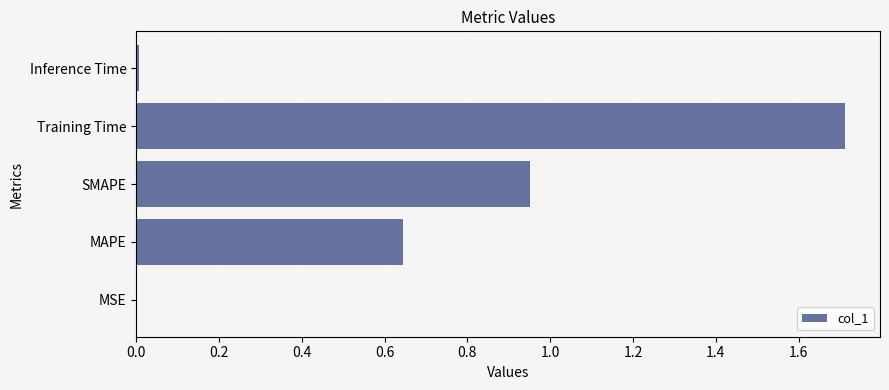

What is the maximum value shown in the chart?

1.7